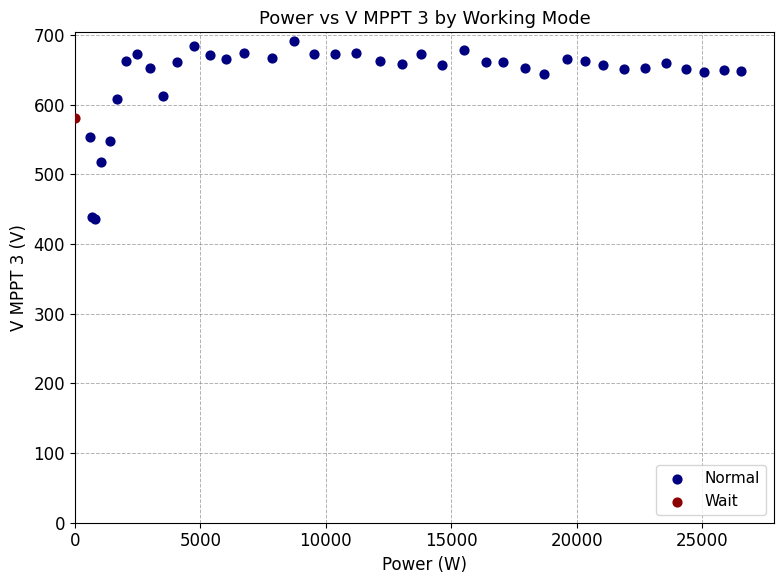

What are all the series names shown in the legend?

Normal, Wait